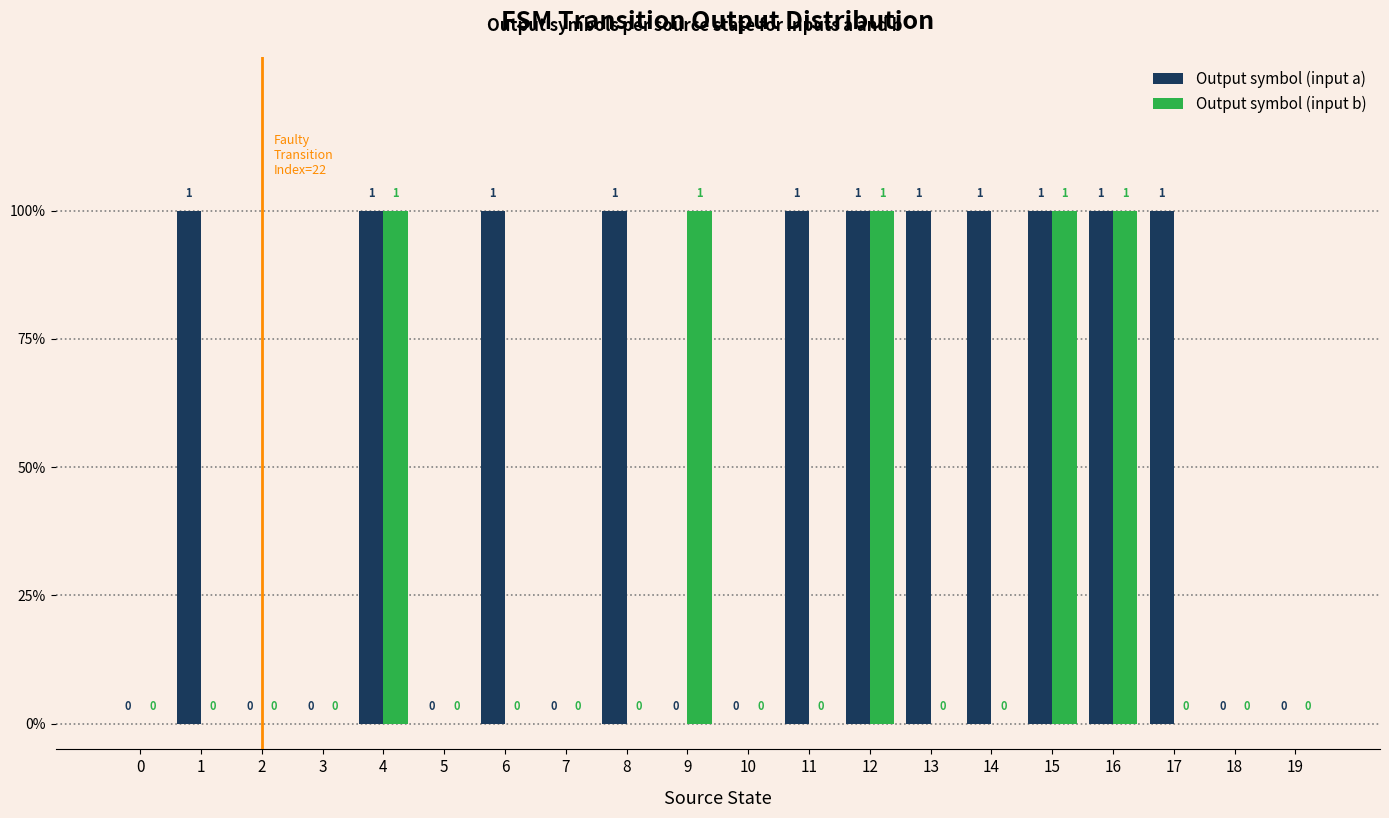

Does the chart contain stacked bars?

No